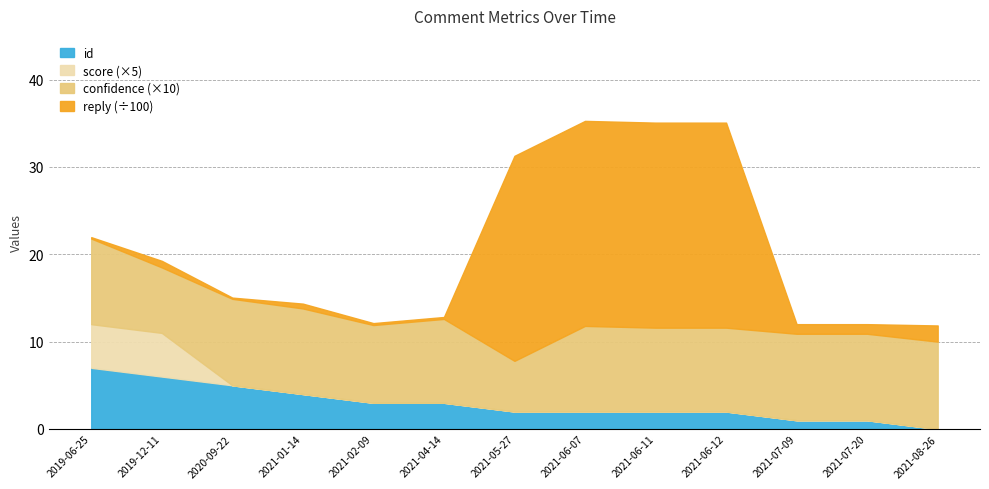

Which category has the lowest value in the id series?

2021-08-26